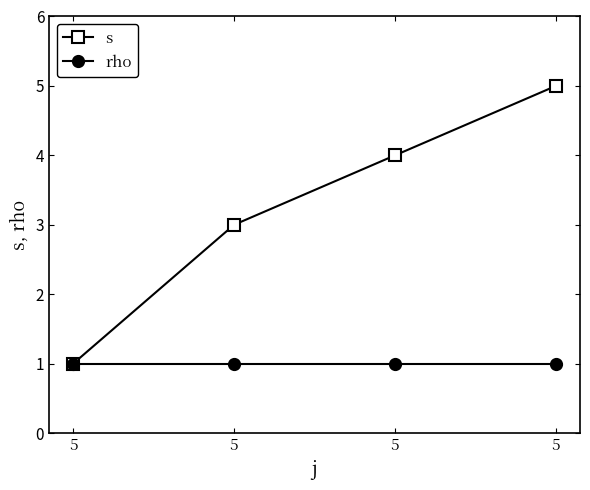

Where is s nearest to the value 3?

5